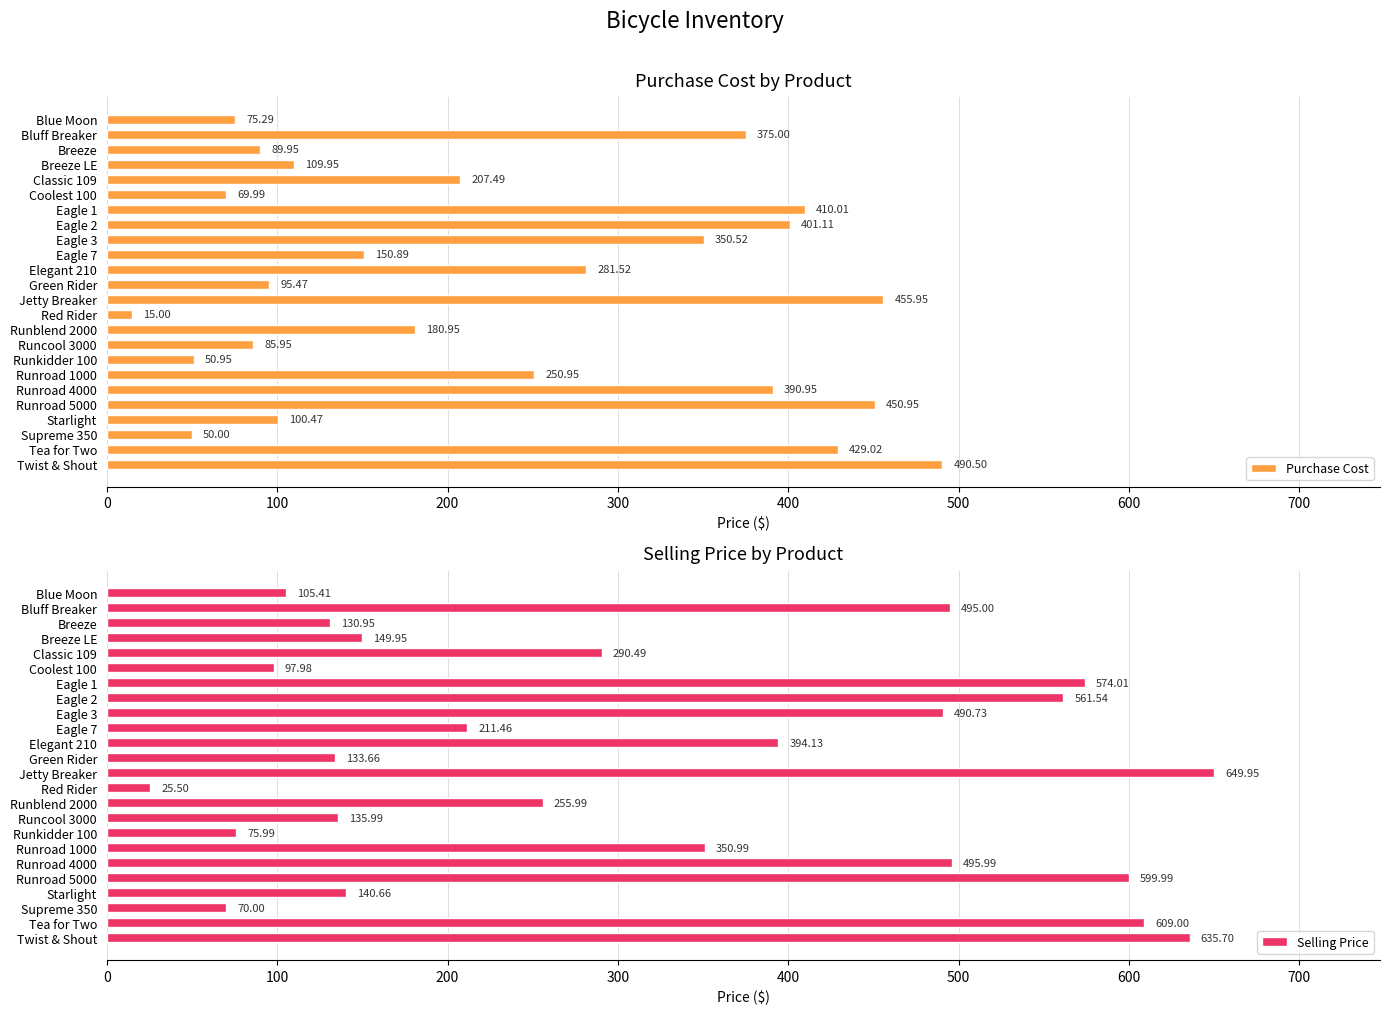

What is the sum of the Purchase Cost values at Coolest 100 and Runroad 4000?

460.9